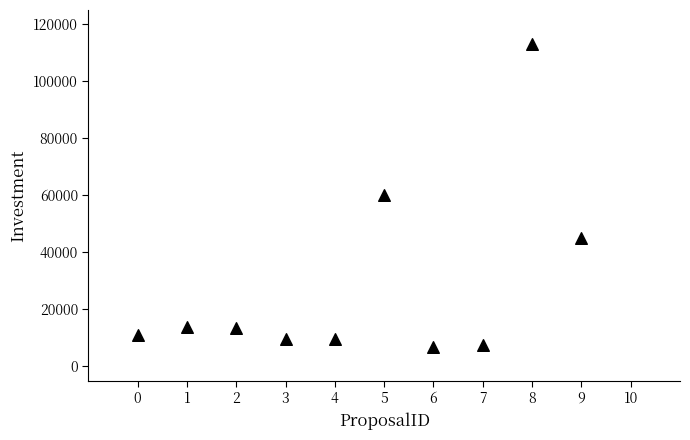

What is the range of Y values (max minus min)?

106100